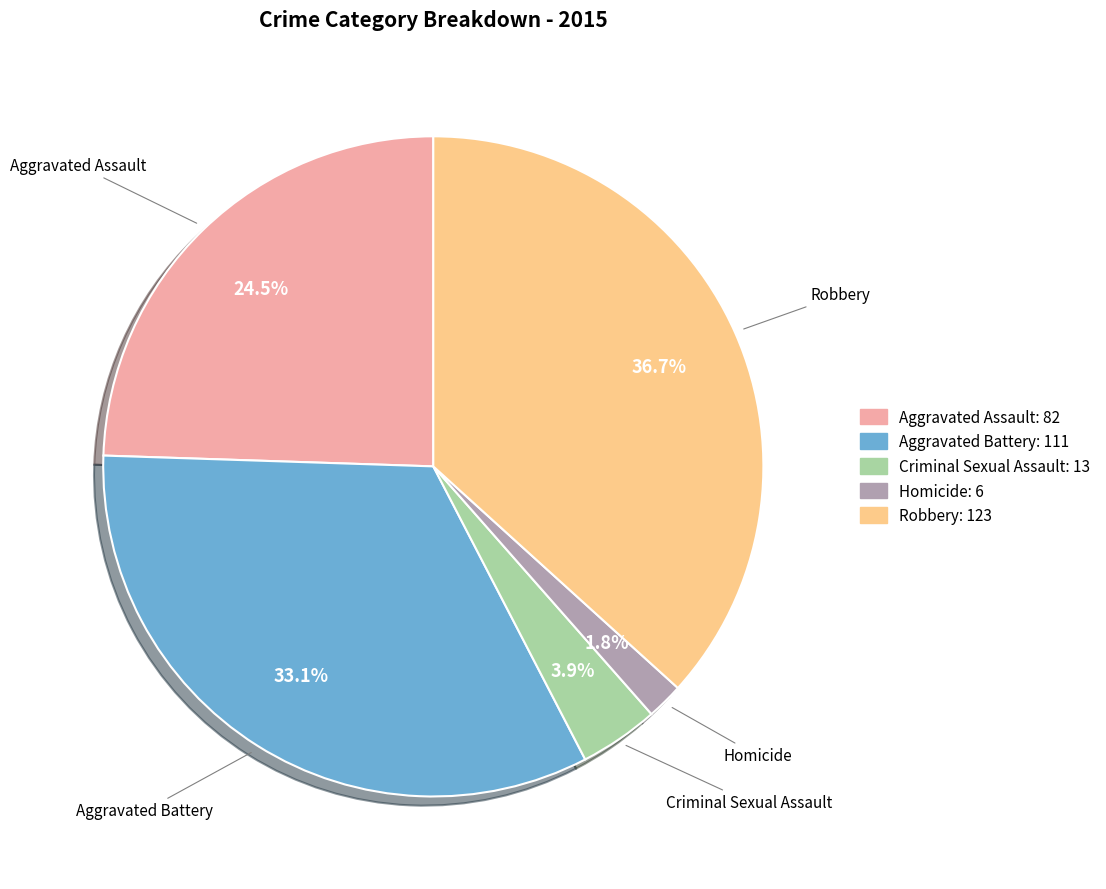

Is Homicide the majority of the pie?

No